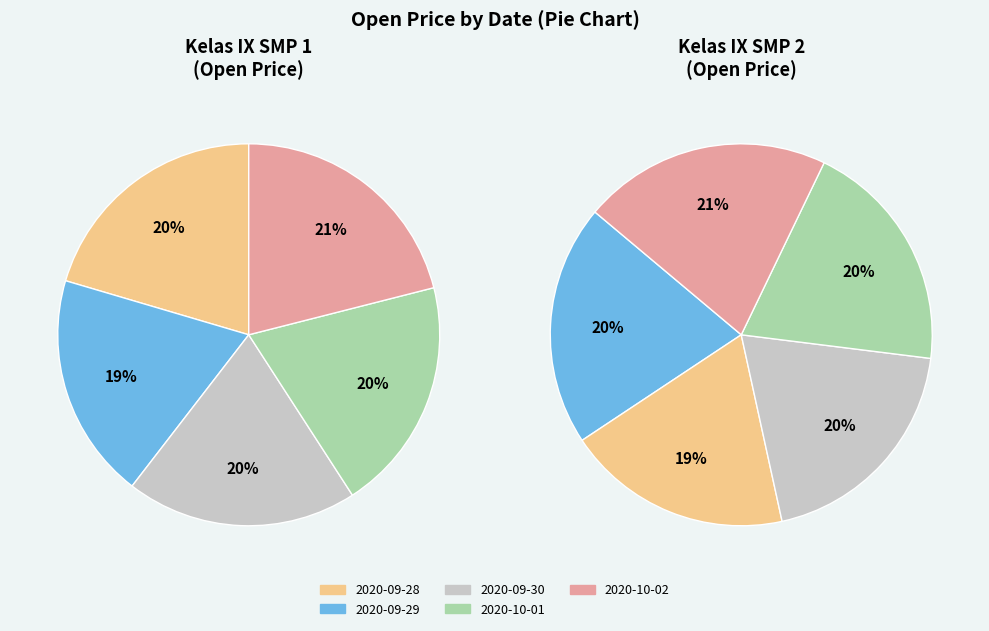

Is it true that 250900 is 28% of the pie?

False